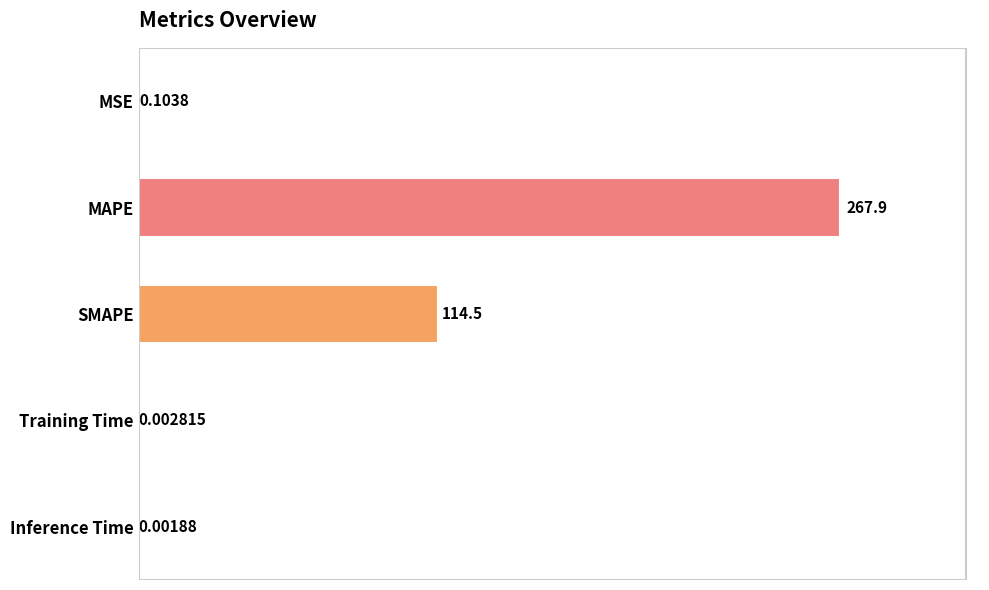

What is the sum of all values?

382.6